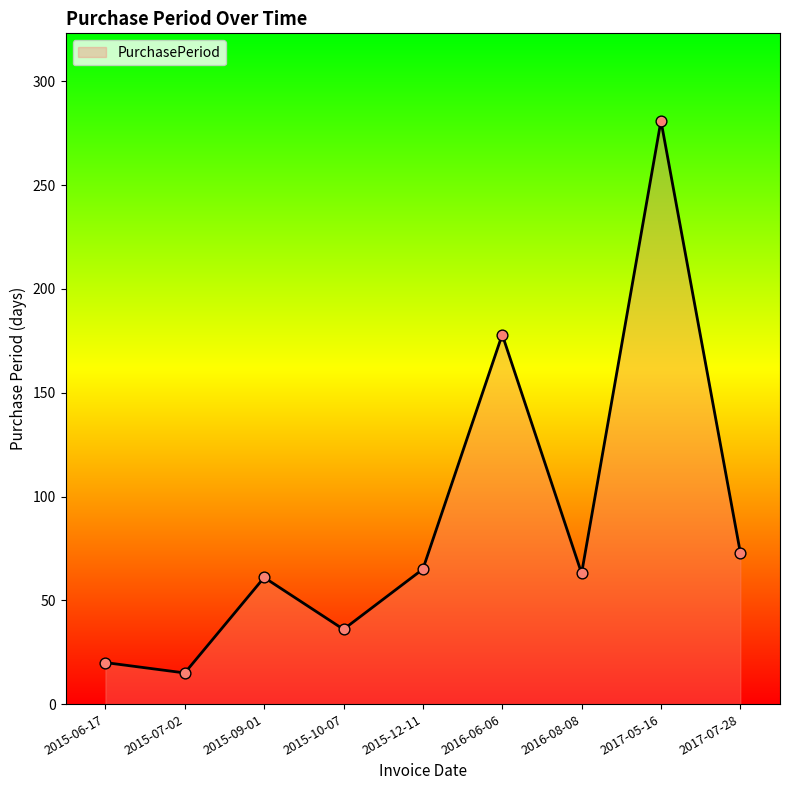

What is the change in value from 2015-10-07 to 2015-12-11?

+29